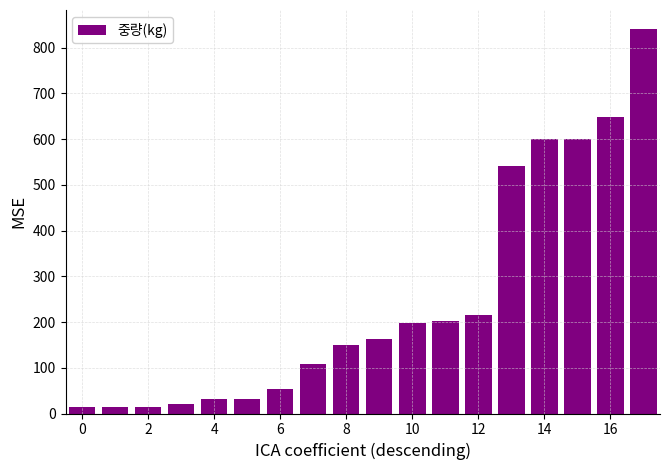

What is the value of the 6th bar from the left?

32.4